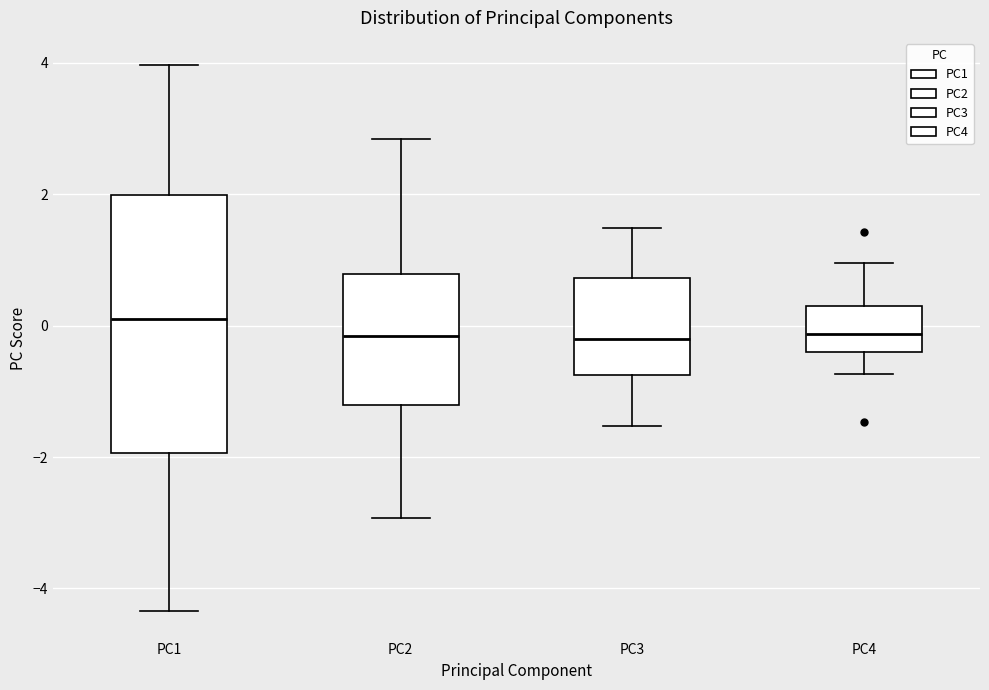

Which box's median line is the highest?

PC1